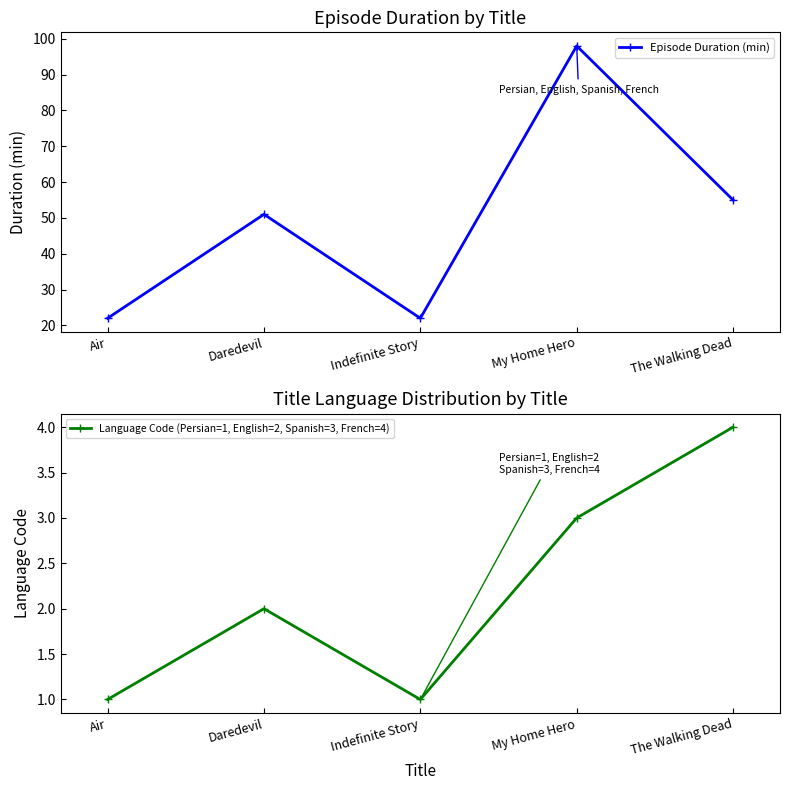

Where is the first local maximum for Episode Duration (min)?

Daredevil